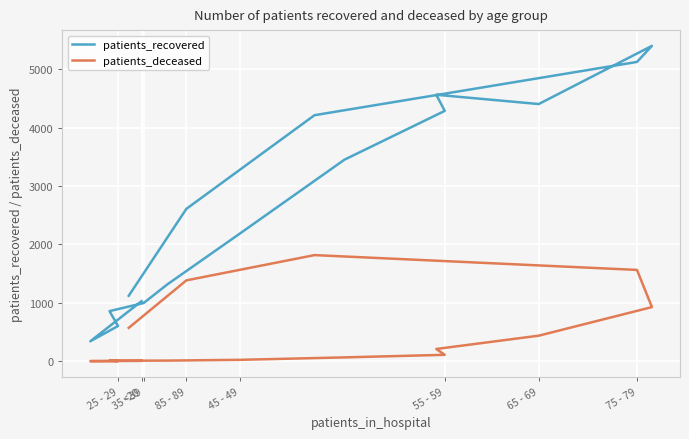

Reading left to right, extract all data points from this chart.

patients_recovered: 1028	341	603	858	997	1314	2186	3453	4290	4566	4407	5404	5129	4216	2611	1121
patients_deceased: 5	1	2	9	9	10	23	65	109	209	437	927	1564	1818	1385	571